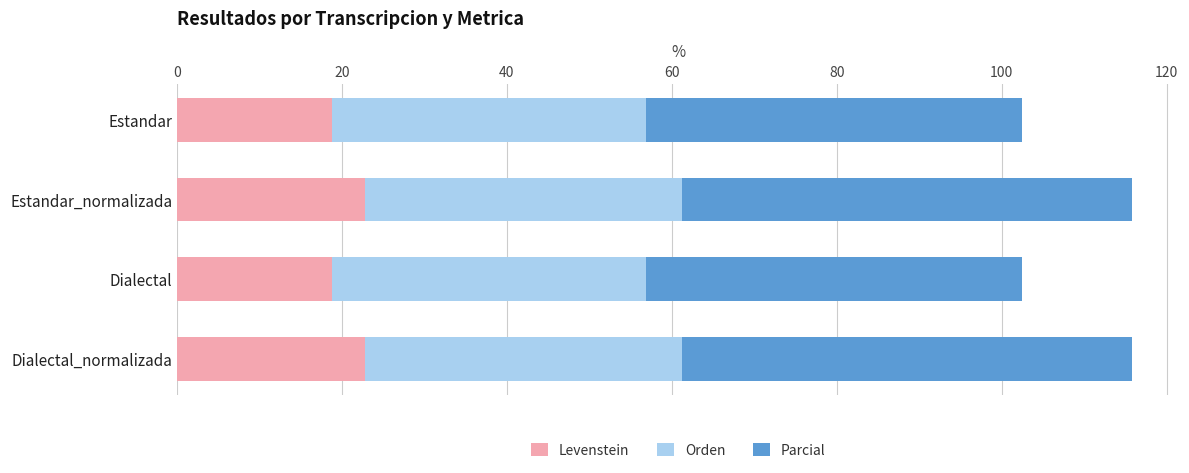

True or false: Levenstein has a value of 22.8 at Dialectal_normalizada.

True